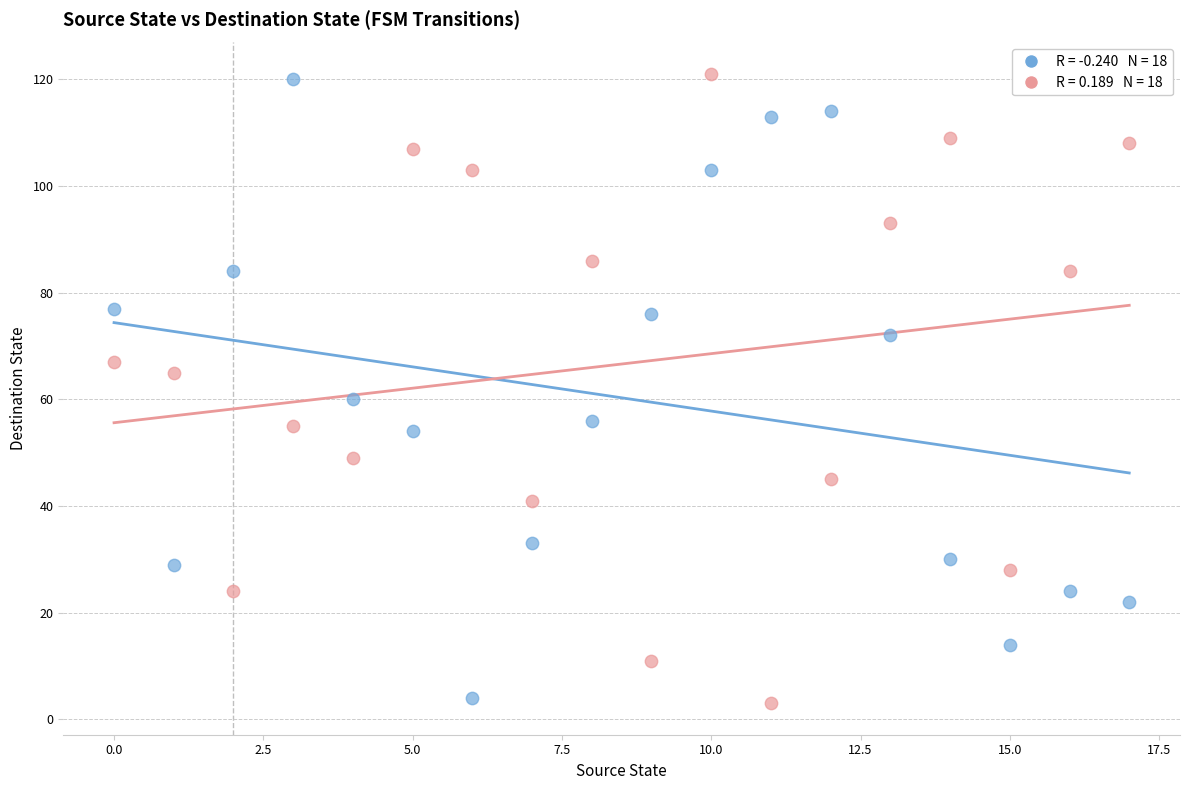

Across all data points, what is the range of Y values (max minus min)?

118